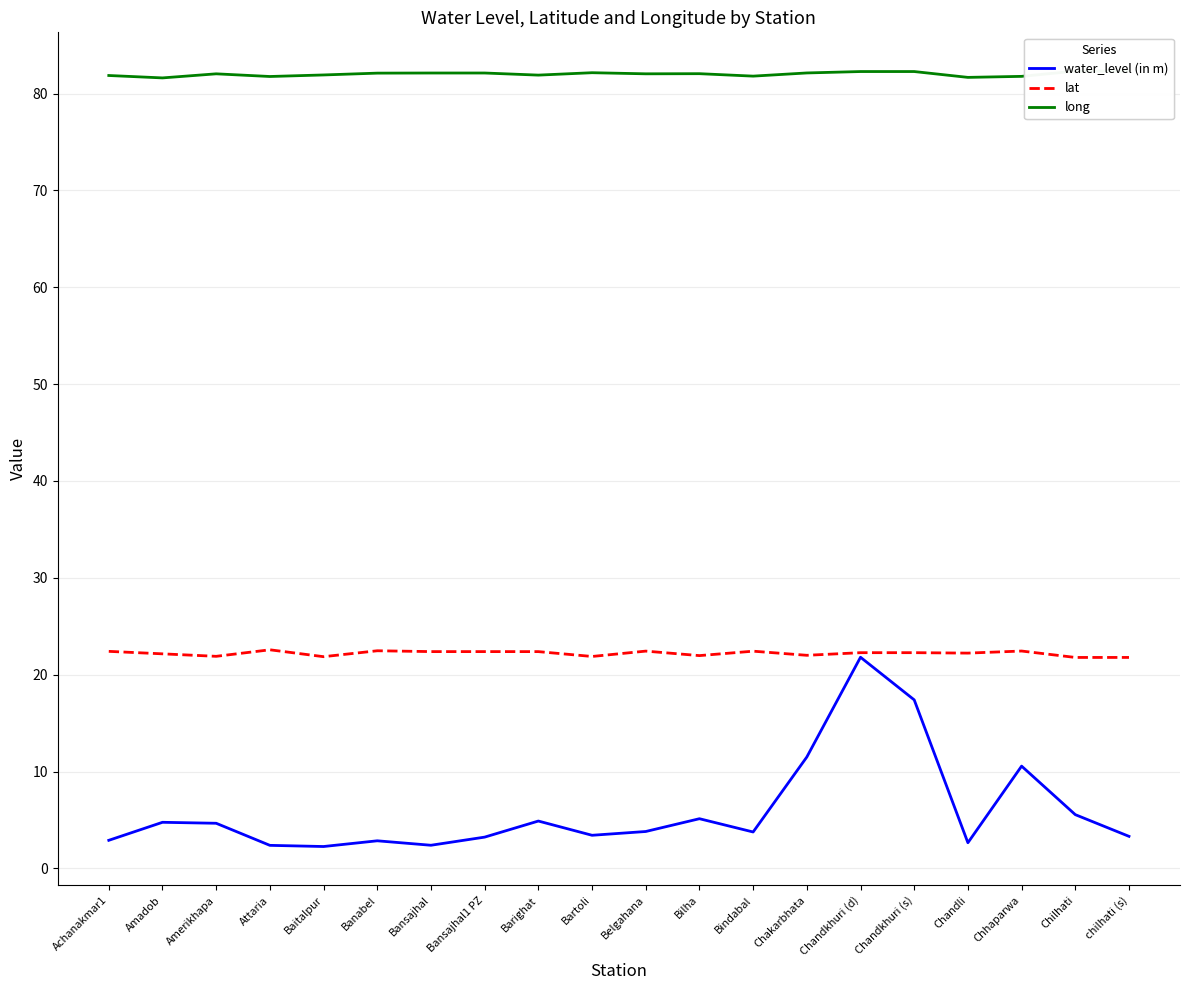

What position from the right is Bartoli?

11